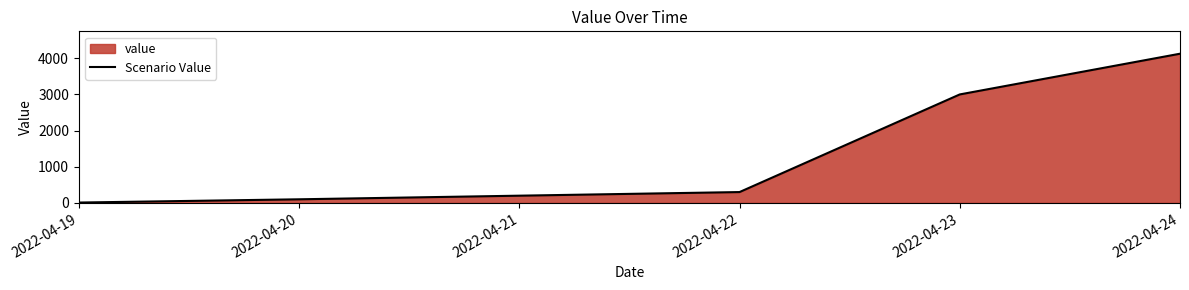

What is the sum of all values?

7736